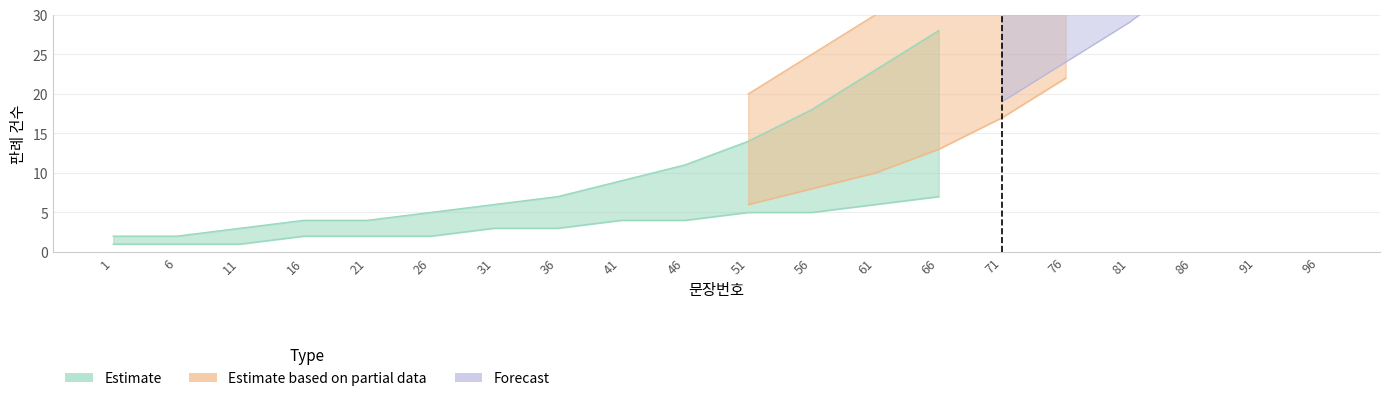

What is the difference between the maximum and second lowest values in the 판례내용_upper series?

58